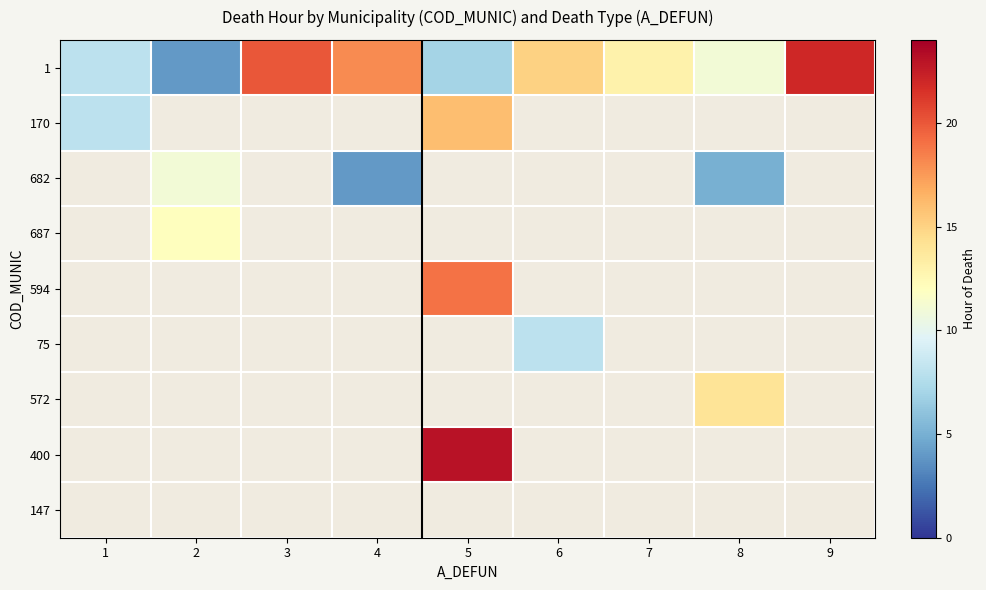

Which series has the widest spread of values?

1